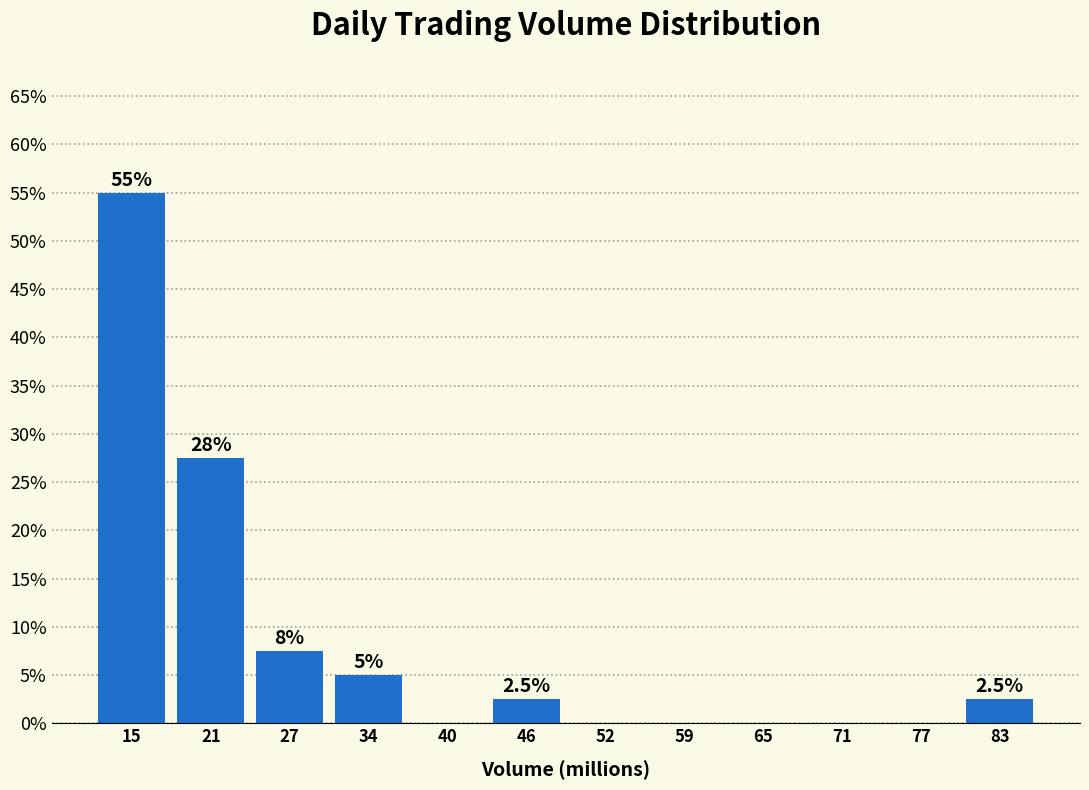

Which range on the x-axis has the tallest bar?

12 to 18